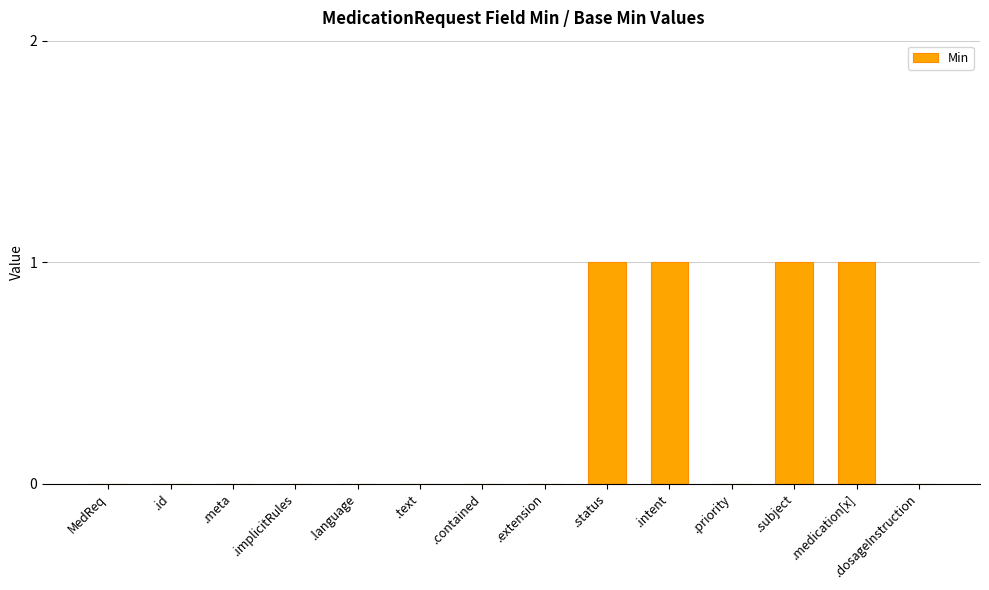

What is the sum of all values?

4